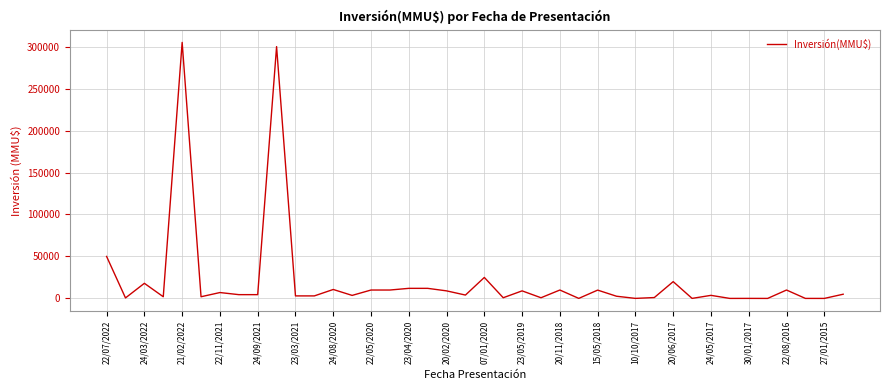

What is the difference between the maximum and minimum values?

305000